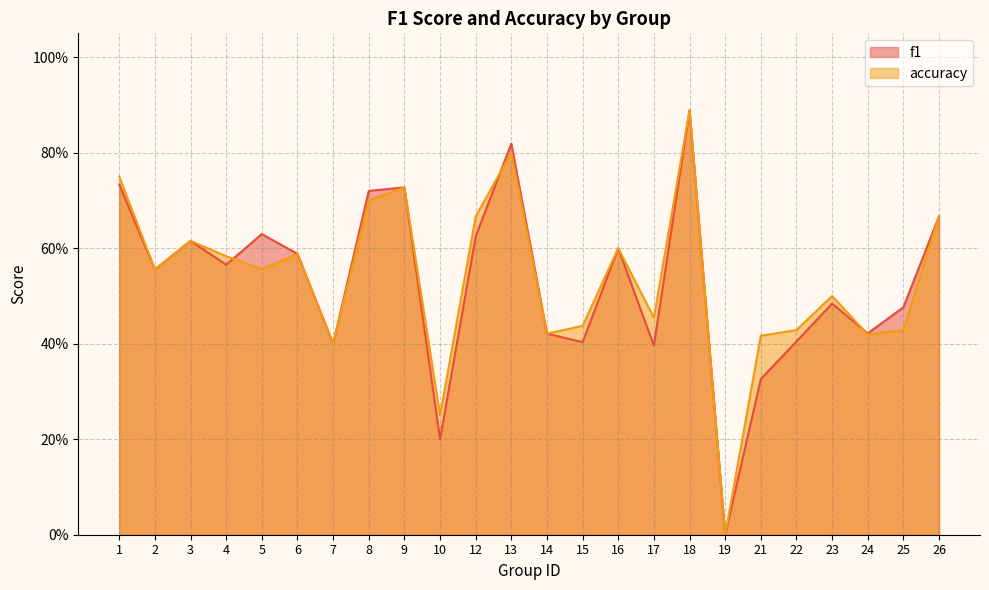

How many f1 values are between 0 and 1?

24